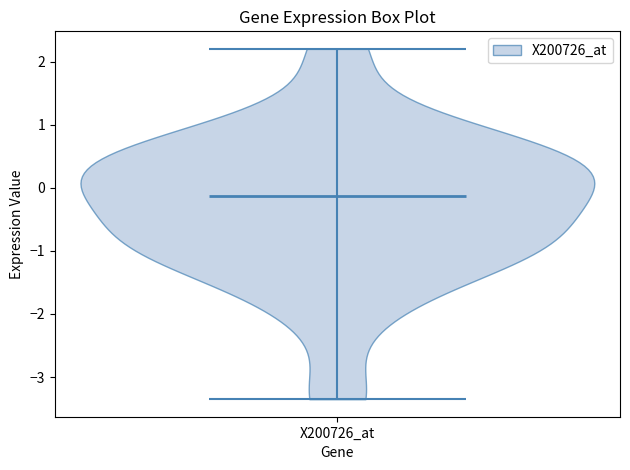

Read this violin plot against the y-axis: where its median line is, and the lowest and highest points the violin reaches. The values are not printed on the chart, so give them approximately, as read against the axis.

median line -0.1, lowest point -3.4, highest point 2.2